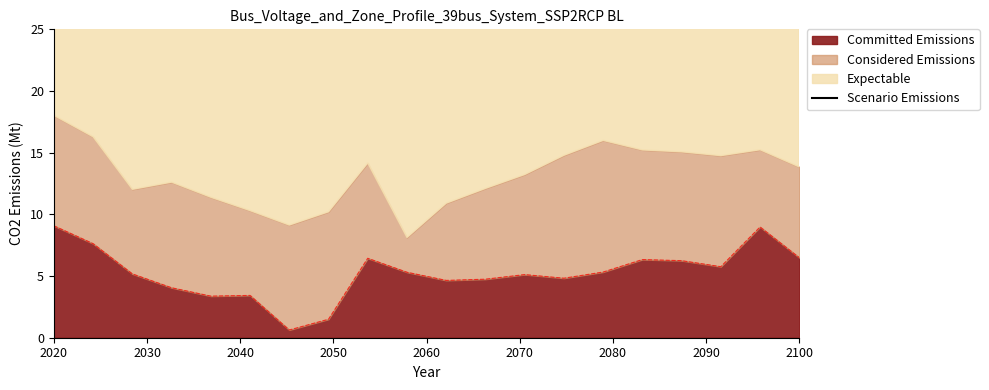

How many lines are shown in the chart?

1